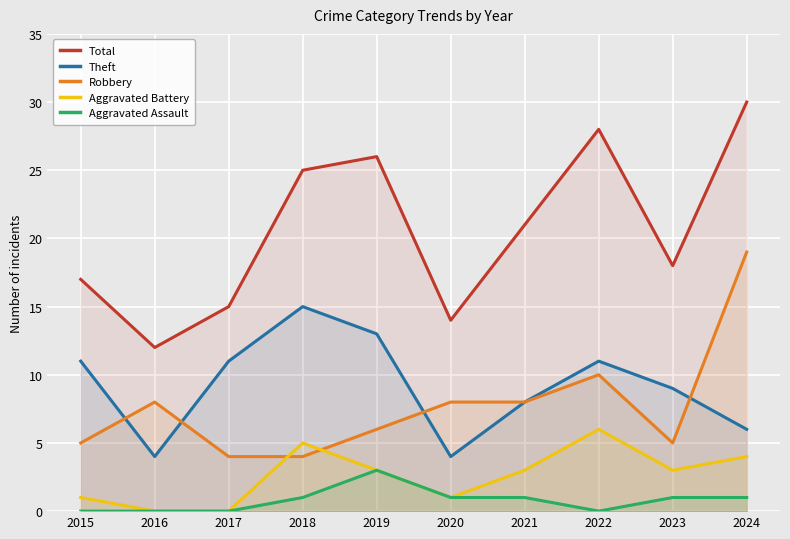

Reading right to left, what are all the values shown in this chart?

Total: 30	18	28	21	14	26	25	15	12	17
Theft: 6	9	11	8	4	13	15	11	4	11
Robbery: 19	5	10	8	8	6	4	4	8	5
Aggravated Battery: 4	3	6	3	1	3	5	0	0	1
Aggravated Assault: 1	1	0	1	1	3	1	0	0	0